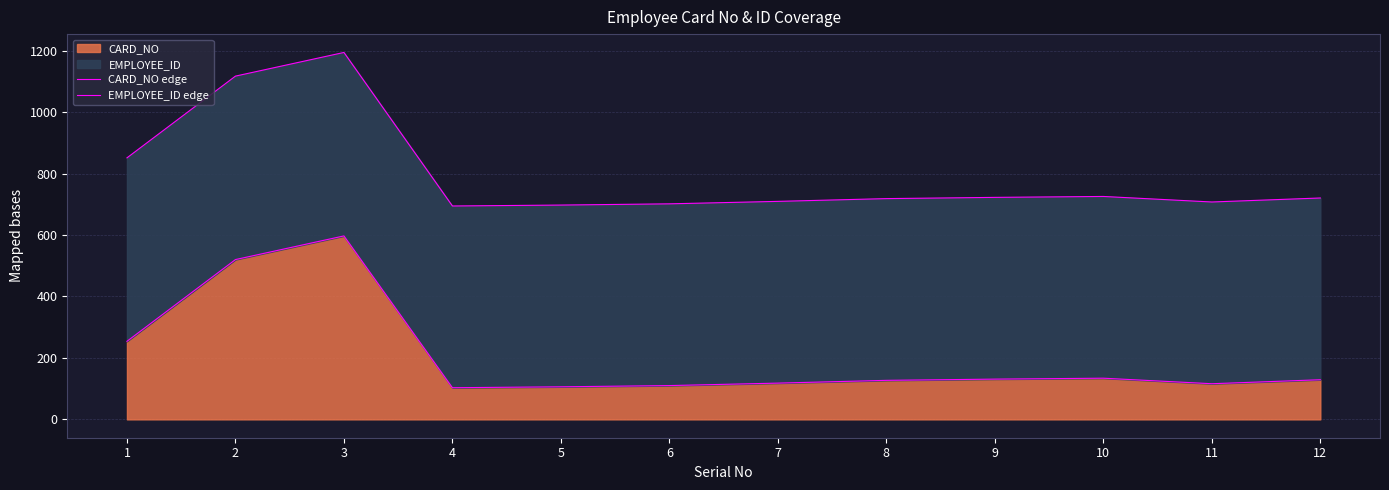

Reading right to left, transcribe all the data shown in this chart.

CARD_NO edge: 129.0	116.0	134.0	131.0	127.0	118.0	110.0	106.0	103.0	597.0	520.0	254.0
EMPLOYEE_ID edge: 720.4	707.4	725.4	722.4	718.4	709.4	701.4	697.4	694.4	1194.0	1117.0	851.0